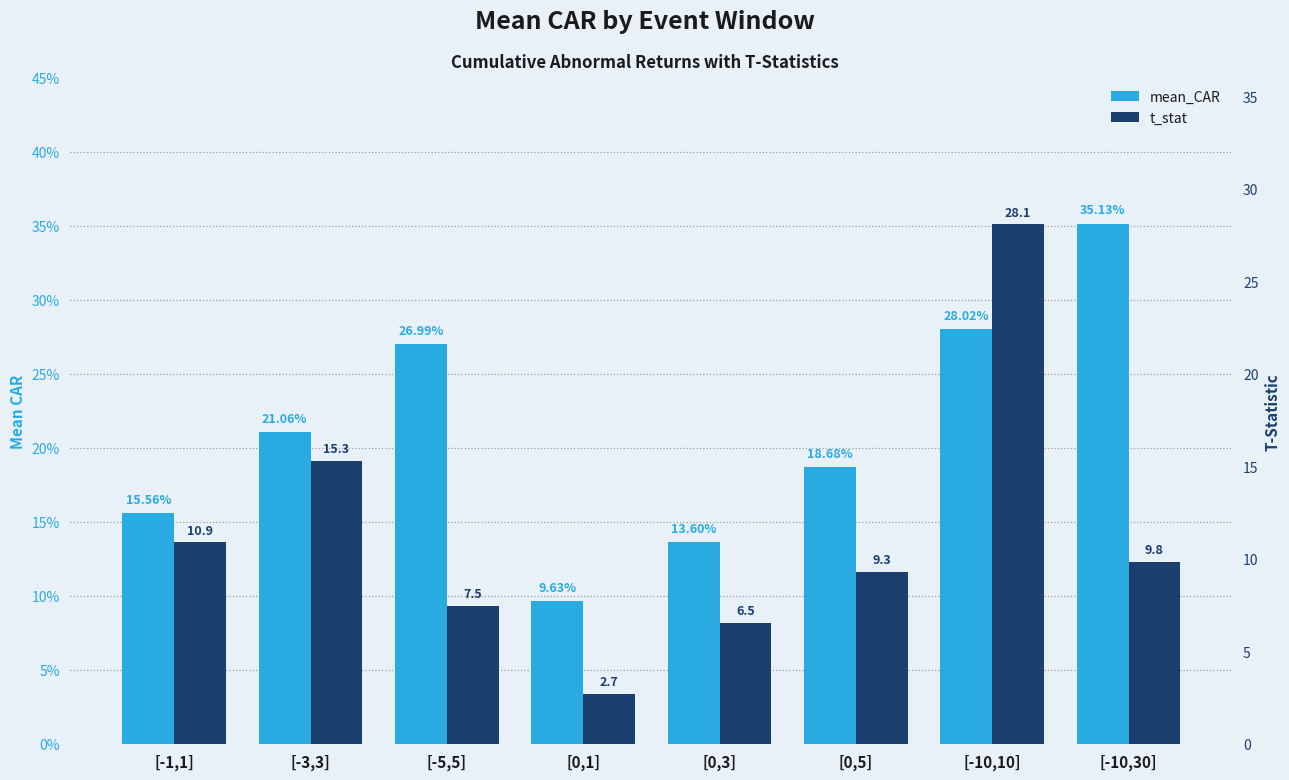

What is the sum of the t_stat values at [-3,3] and [0,5]?

24.6